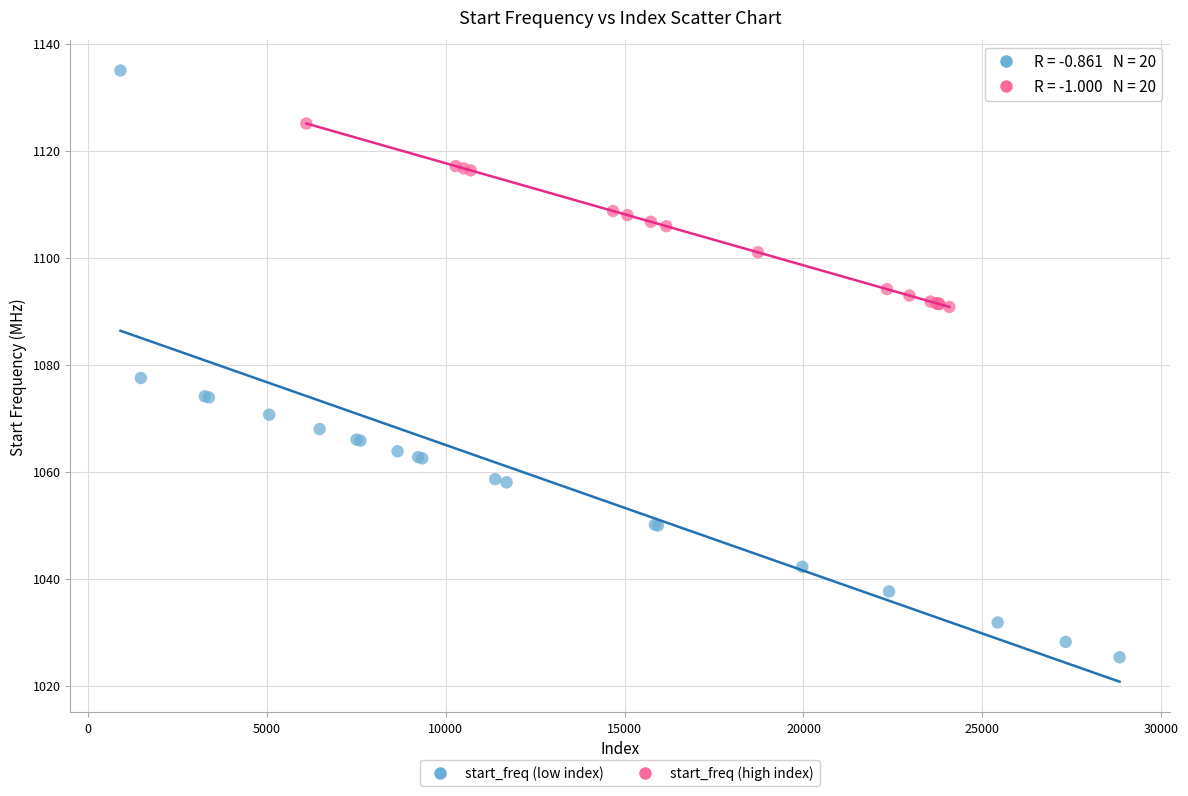

Which series has the largest Y range (max minus min)?

start_freq (low index)